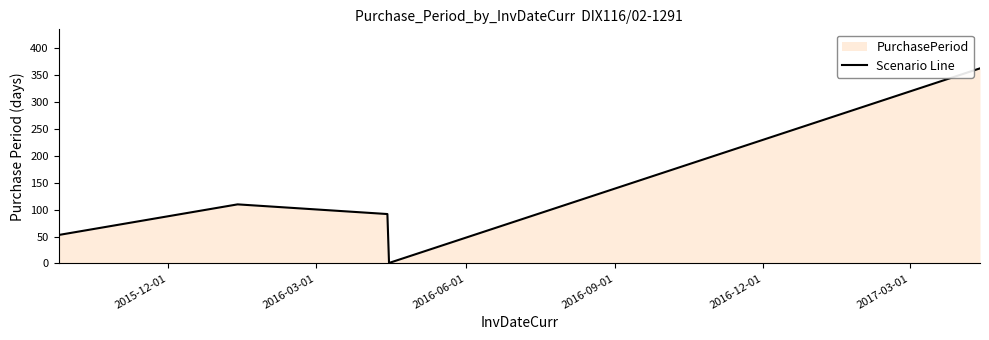

What is the difference between the maximum and second lowest values?

310